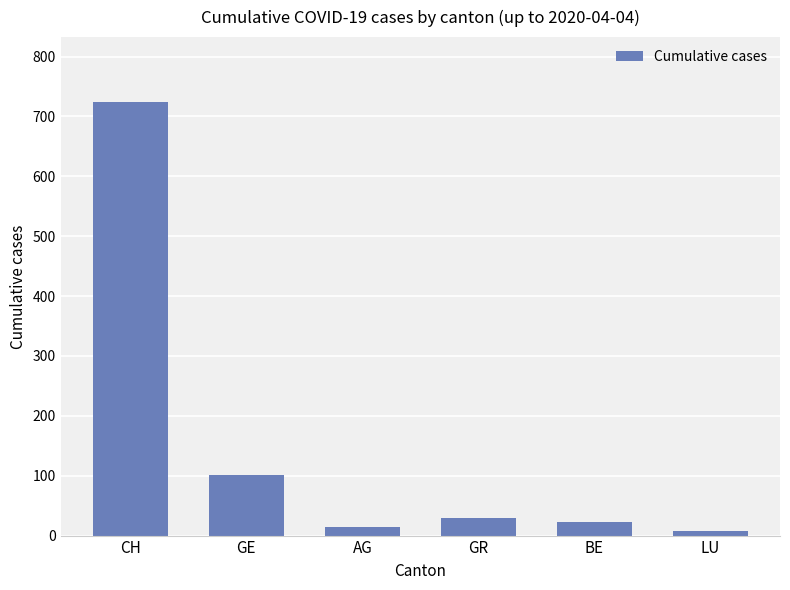

What is the change in value from CH to AG?

-709